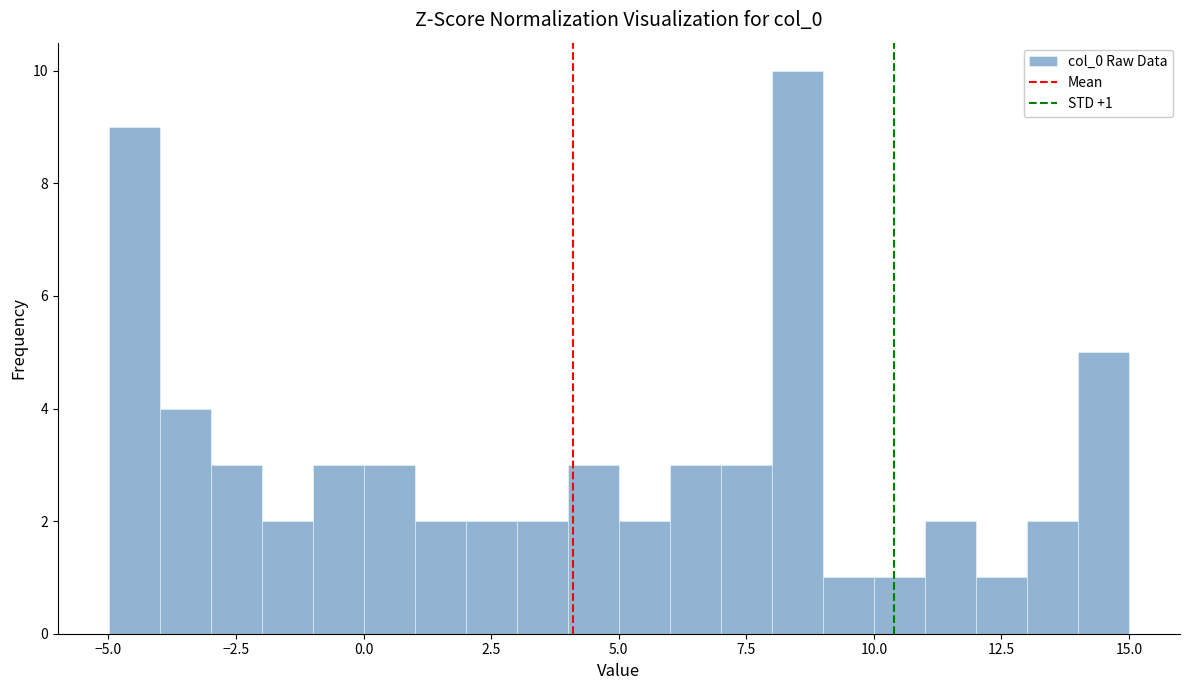

Read against the x-axis, roughly where is the centre of the tallest bar?

8.5